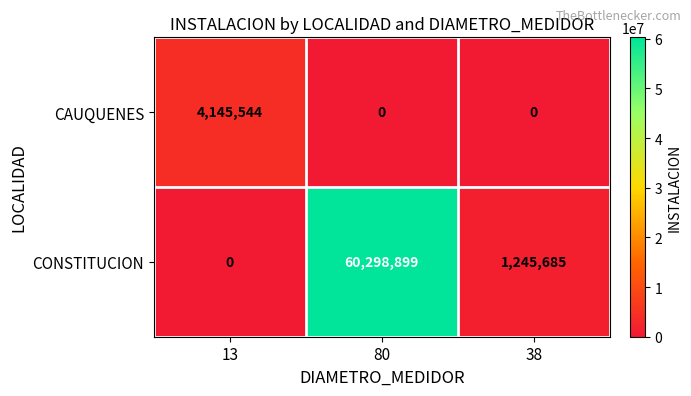

Which series changed the most between 80 and 38?

CONSTITUCION